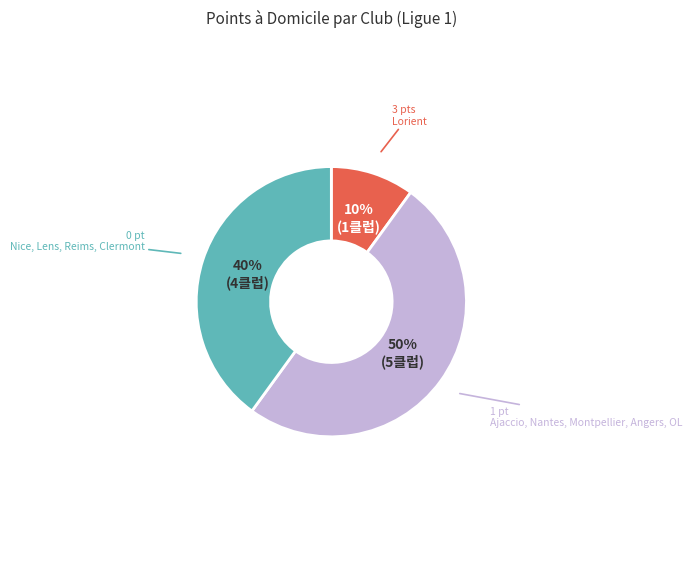

To the nearest percent, what is the average slice percentage?

33%